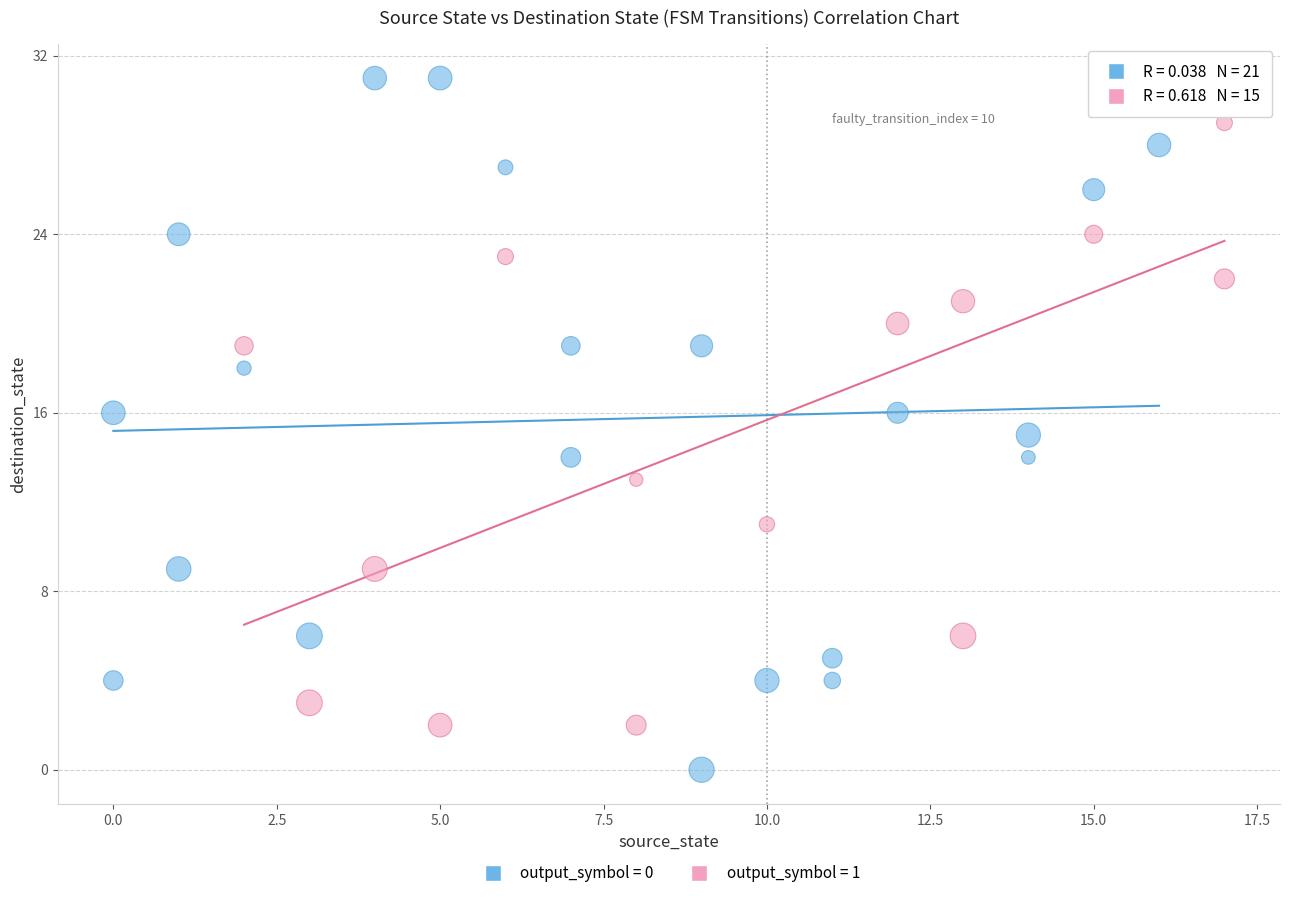

Which series has the widest spread of Y values?

output_symbol = 0